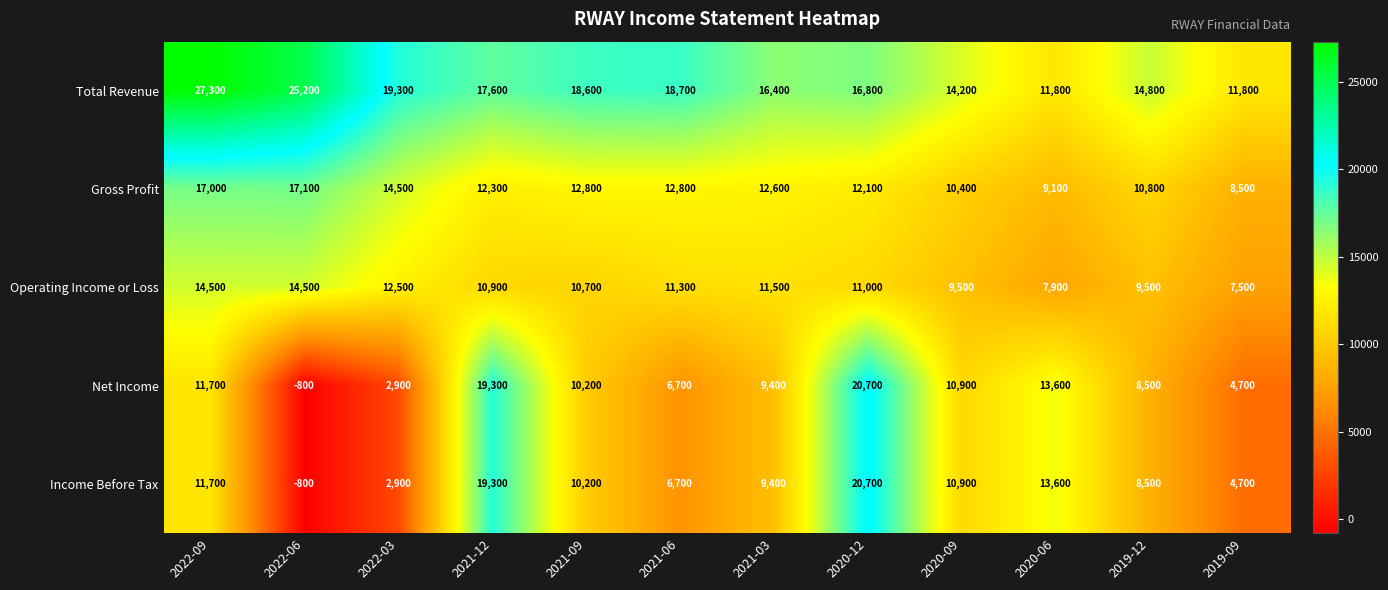

What is the spread (max minus min) of values at 2021-06?

12000